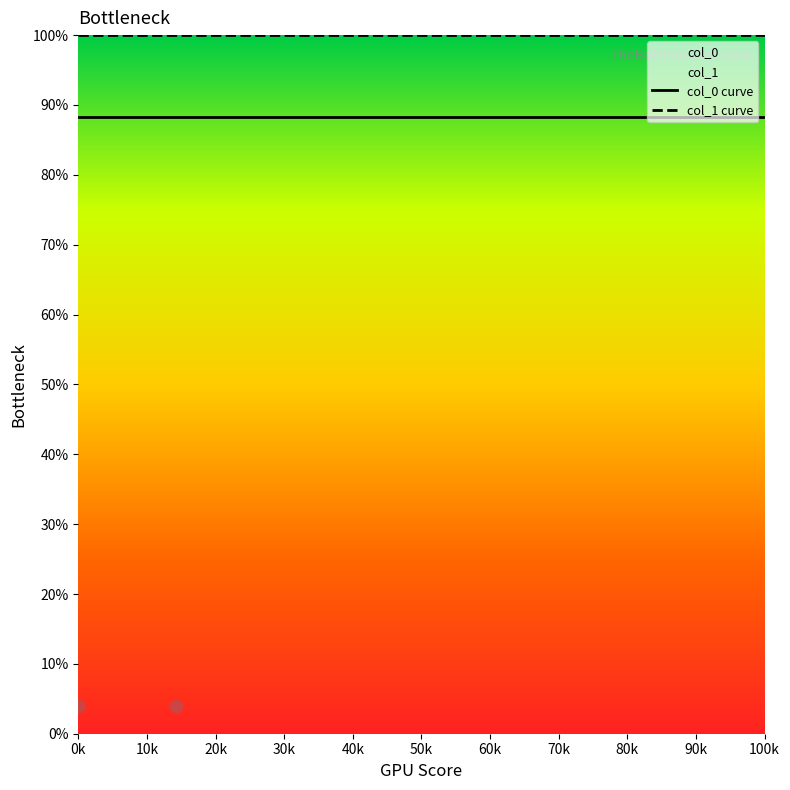

Which series has the largest total across all categories?

col_1 curve